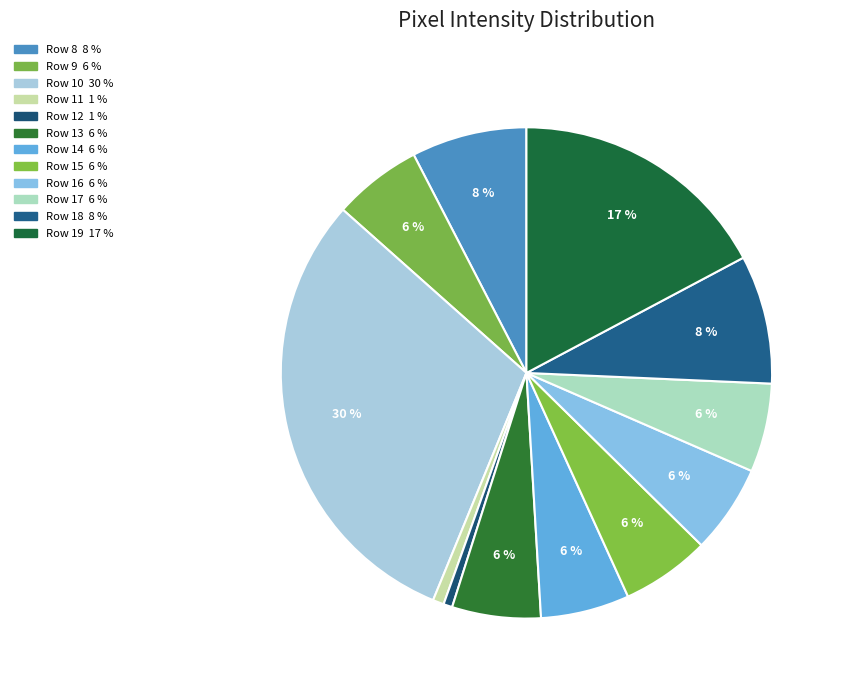

What is the largest slice in the pie chart?

Row 10